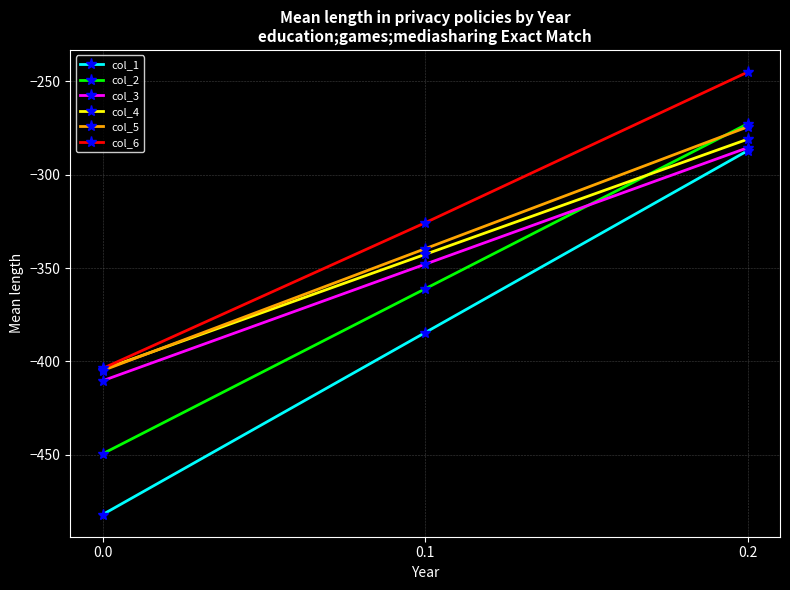

What is the maximum value shown in the chart?

-245.0